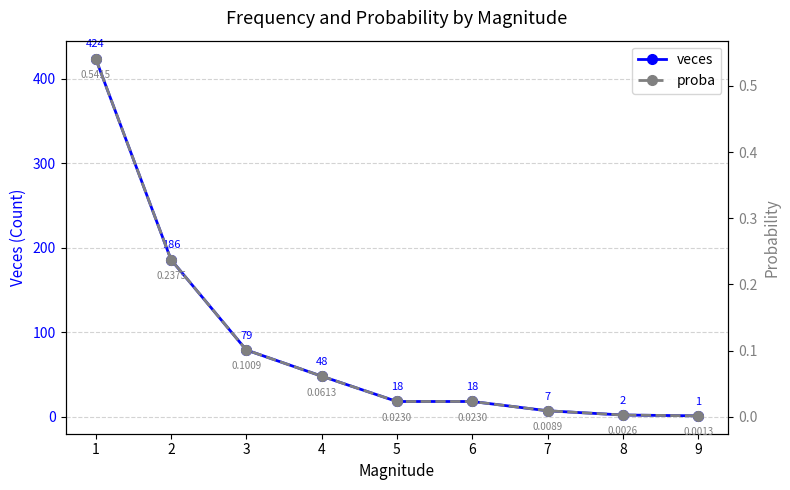

What is the difference between the highest and lowest values at 6?

18.0